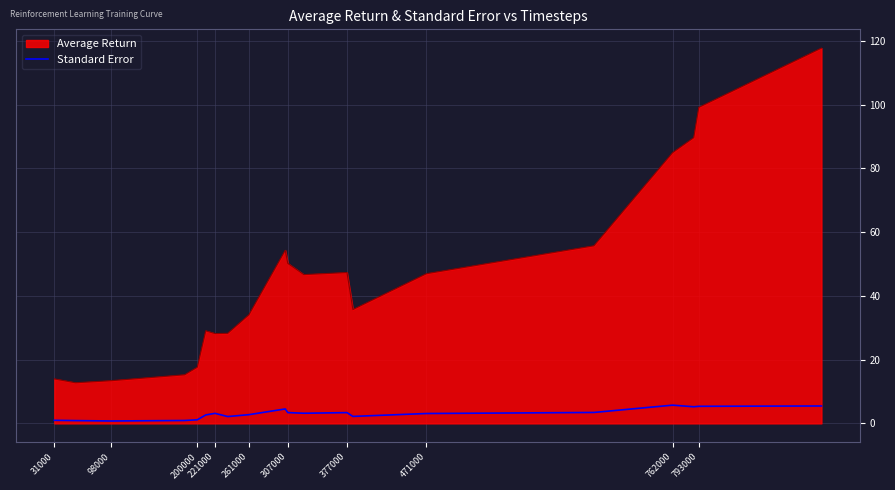

What is the greatest value displayed?

117.7